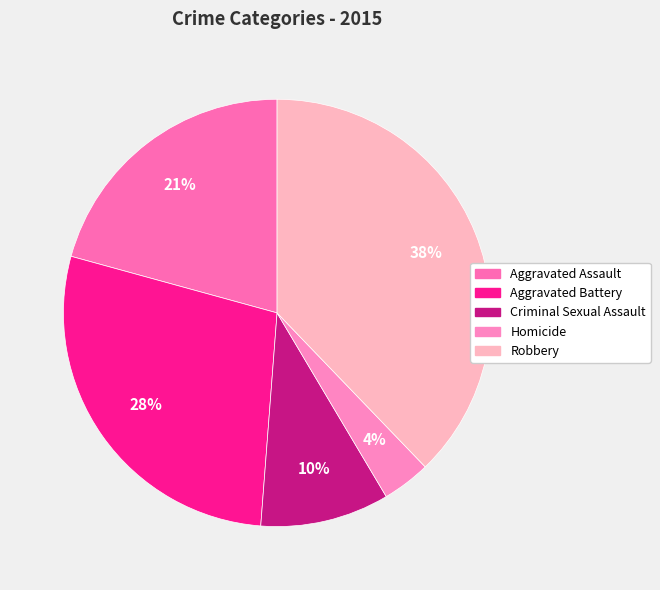

What is the ratio of the value at Homicide to the value at Criminal Sexual Assault?

0.4